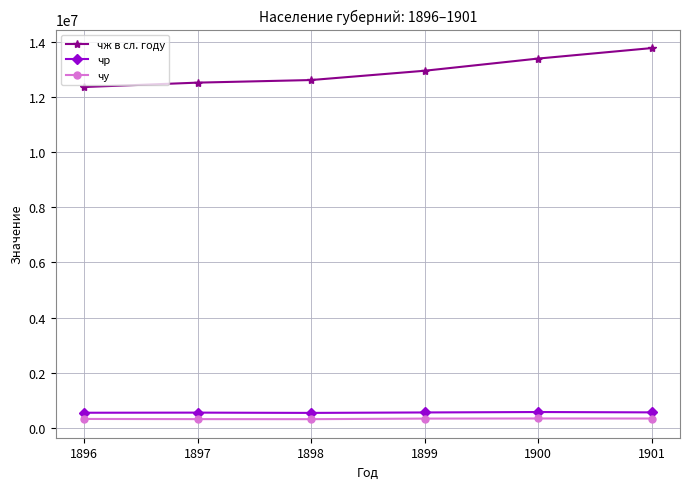

What is the sum of the чр values at 1897 and 1899?

1118172